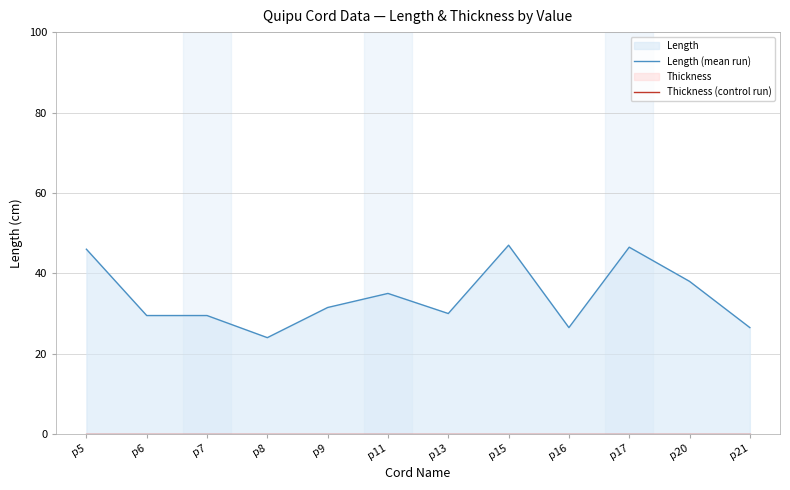

How many distinct data groups are displayed?

2